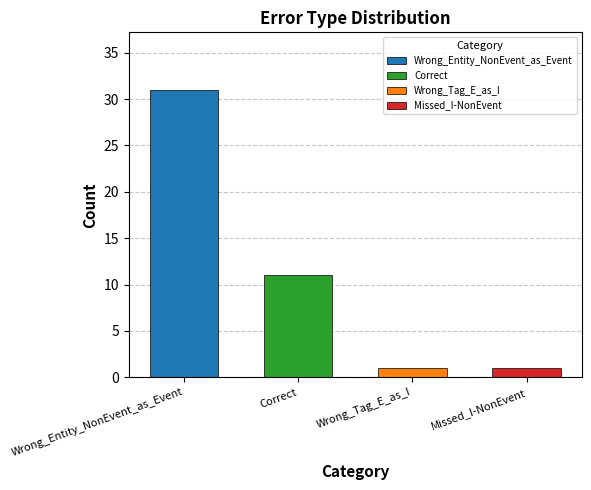

Reading right to left, what are all the values shown in this chart?

1	1	11	31